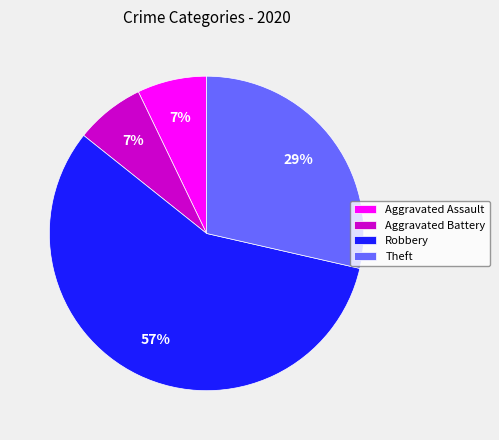

True or false: Theft accounts for 42% of the total.

False